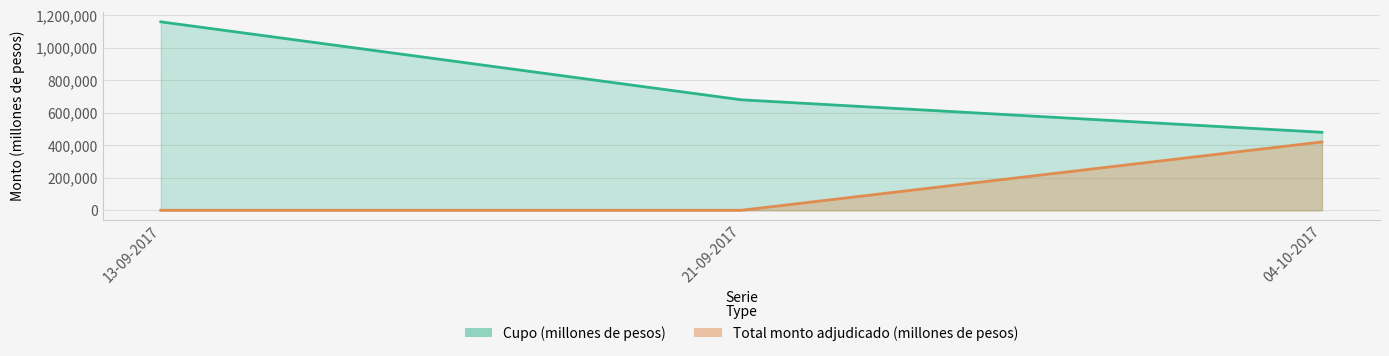

Is the value of Cupo (millones de pesos) at 04-10-2017 greater than the value of Total monto adjudicado (millones de pesos) at 13-09-2017?

Yes